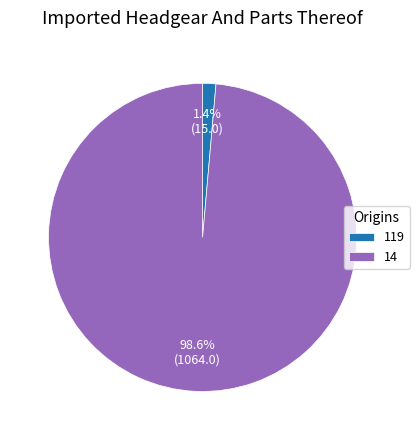

Which has a higher value, 119 or 14?

14